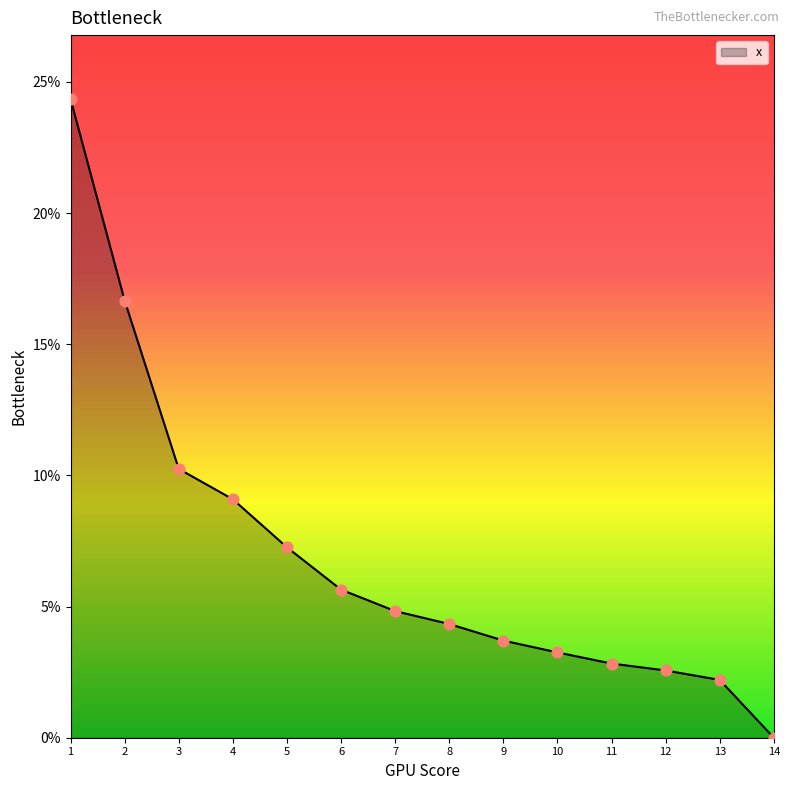

Between 10 and 4, which is larger?

4